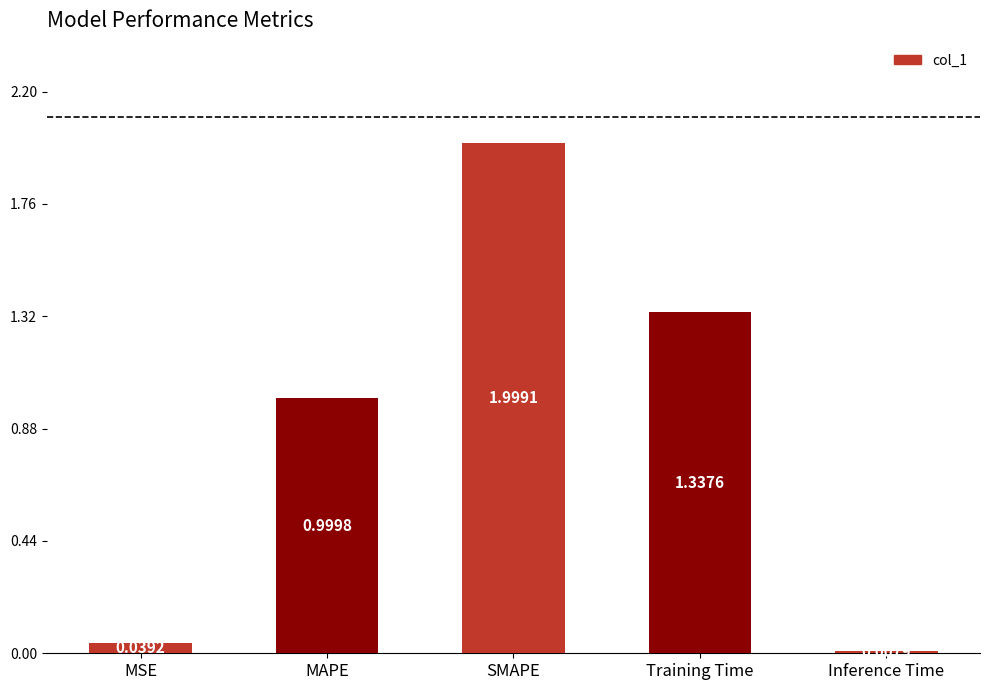

What is the change in value from MSE to SMAPE?

+2.0